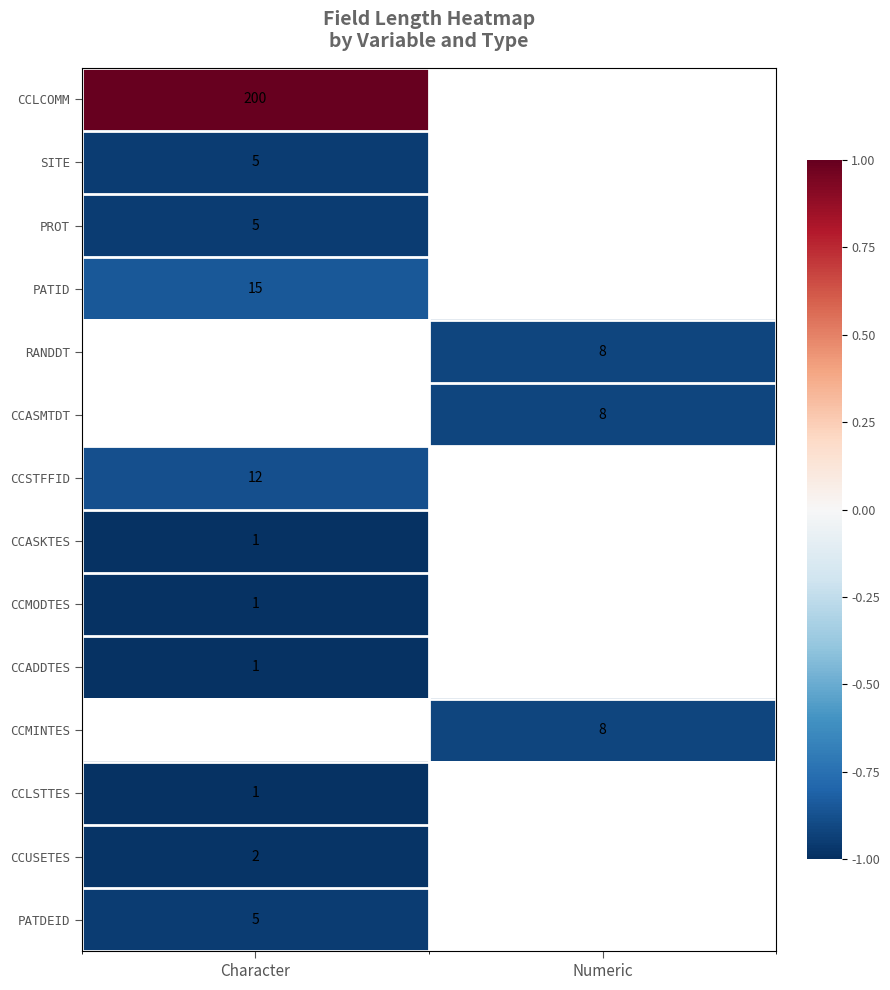

Is the value of CCMODTES at Character greater than the value of PROT at Character?

No